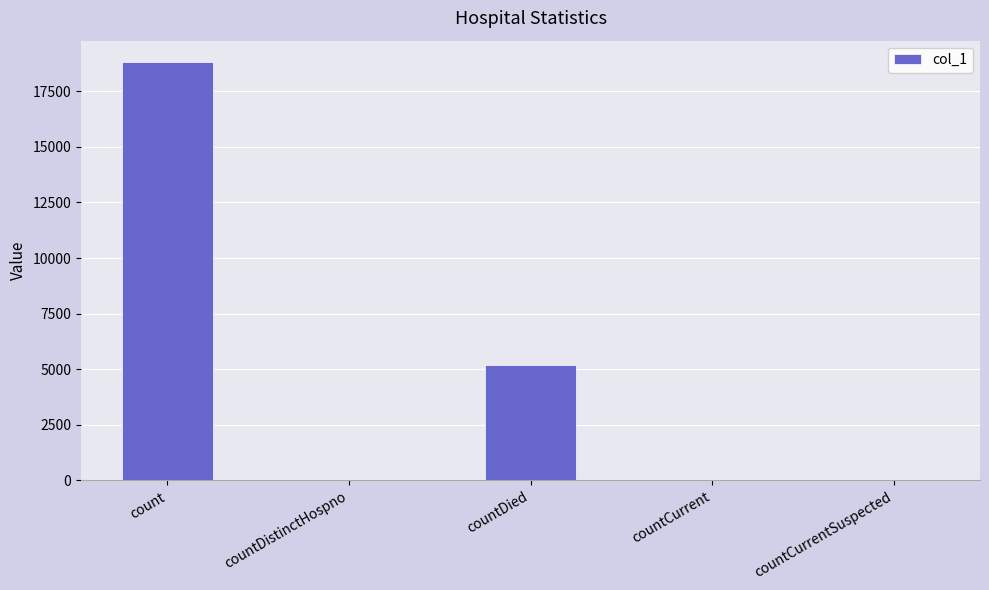

What is the maximum value shown in the chart?

18833